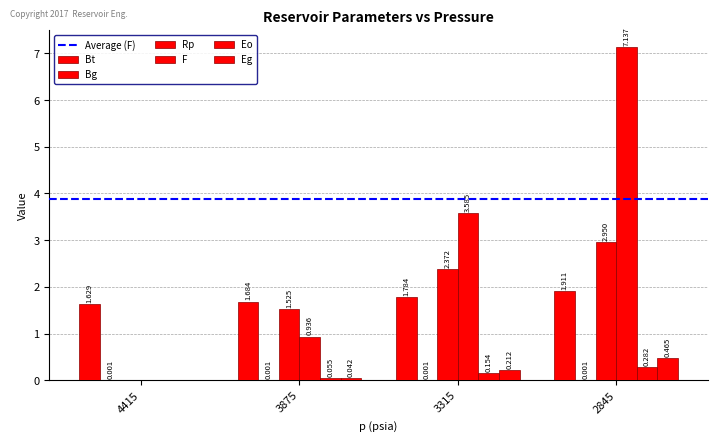

At 2845, list the series in order from smallest to largest.

Bg, Eo, Eg, Bt, Rp, F